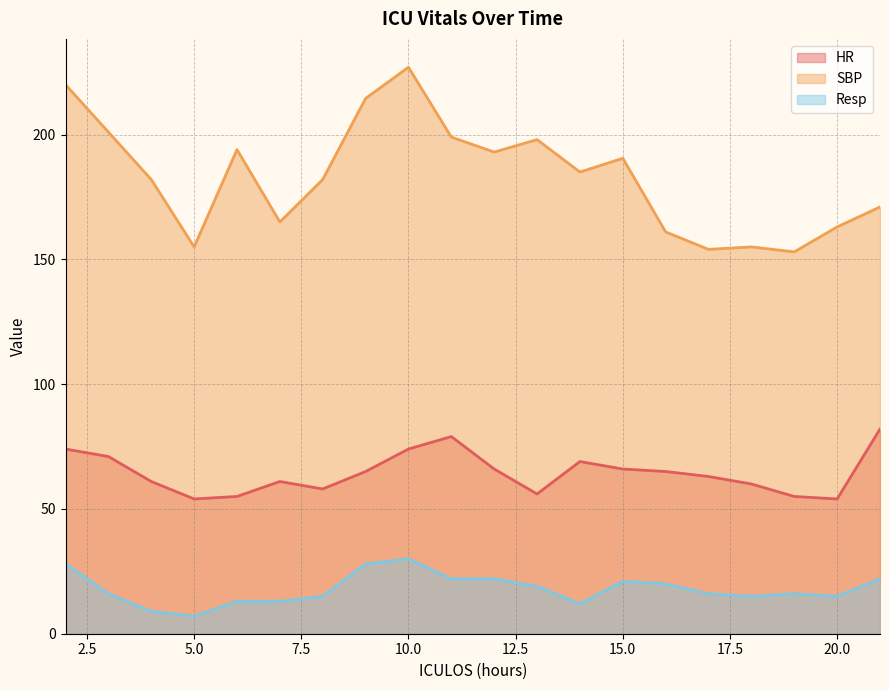

Reading left to right, list all the values displayed in this chart.

HR: 74.0	71.0	61.0	54.0	55.0	61.0	58.0	65.0	74.0	79.0	66.0	56.0	69.0	66.0	65.0	63.0	60.0	55.0	54.0	82.0
SBP: 220.0	201.0	182.0	155.0	194.0	165.0	182.0	214.5	227.0	199.0	193.0	198.0	185.0	190.5	161.0	154.0	155.0	153.0	163.0	171.0
Resp: 28.0	16.0	9.0	7.0	13.0	13.0	15.0	28.0	30.0	22.0	22.0	19.0	12.0	21.0	20.0	16.0	15.0	16.0	15.0	22.0